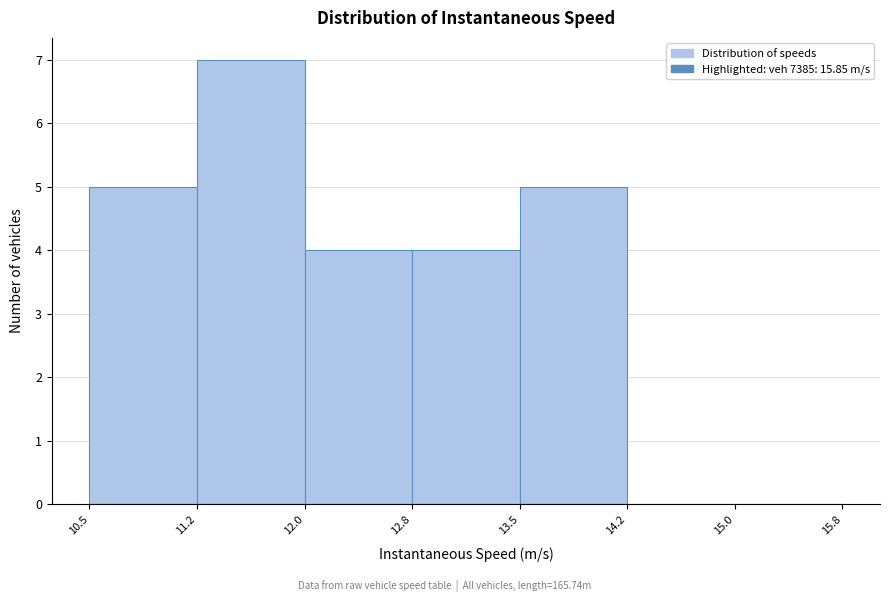

Which range on the x-axis has the tallest bar?

11.2 to 12.0